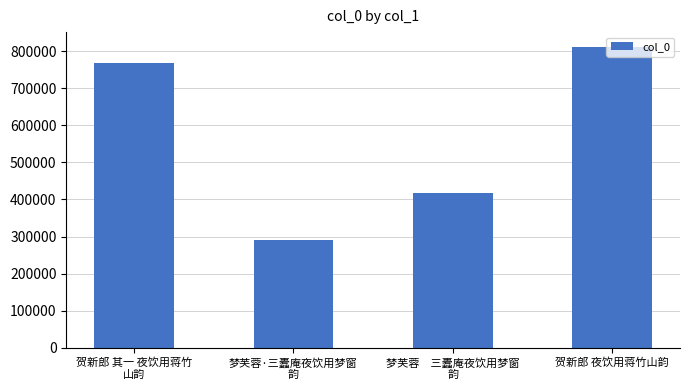

What position from the right is 贺新郎 其一 夜饮用蒋竹
山韵?

4